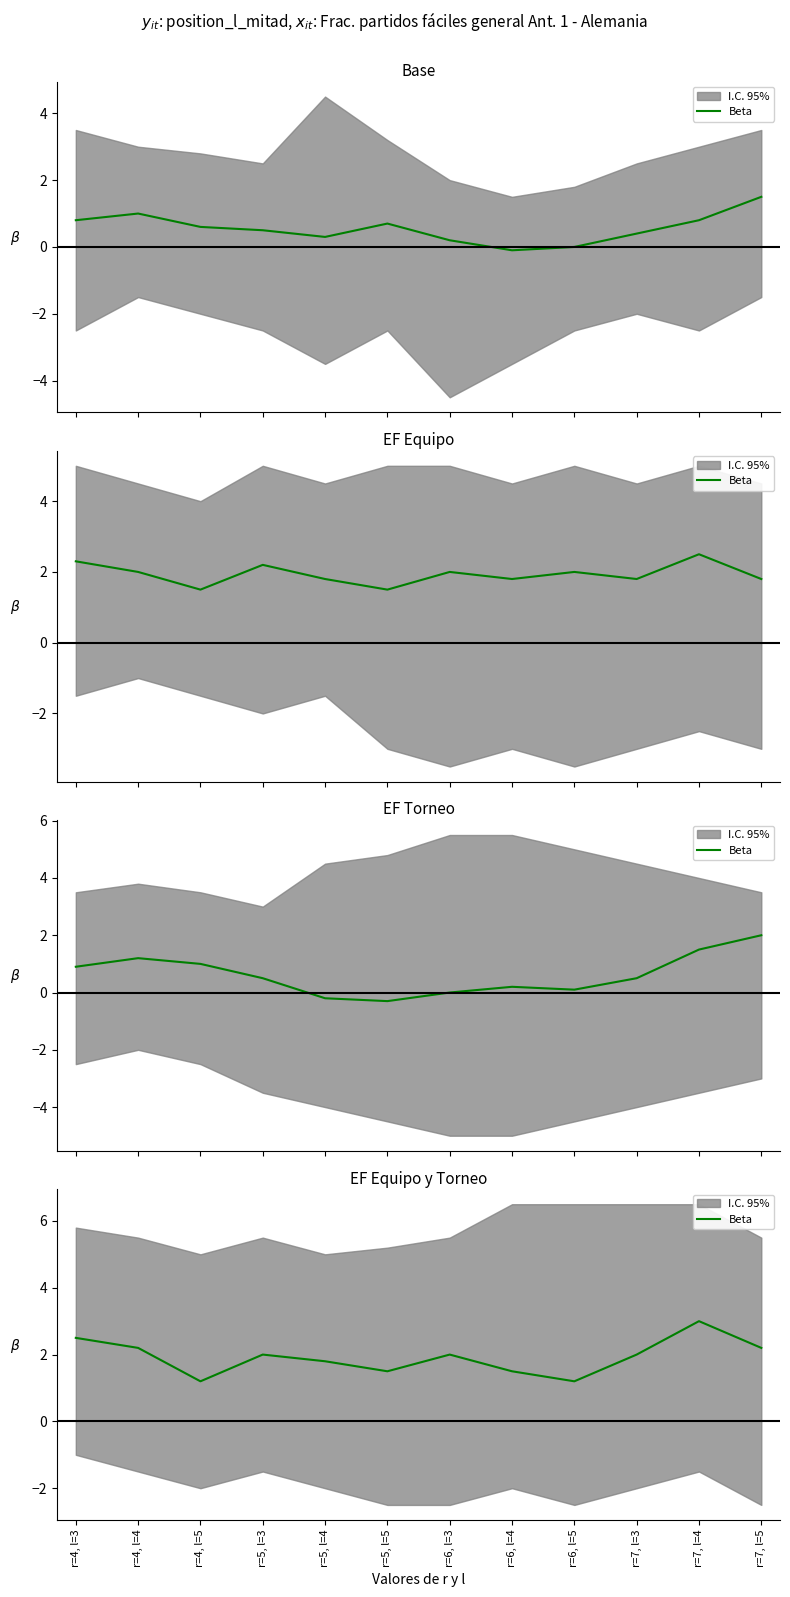

How many points are higher than both their immediate neighbors (excluding endpoints)?

3